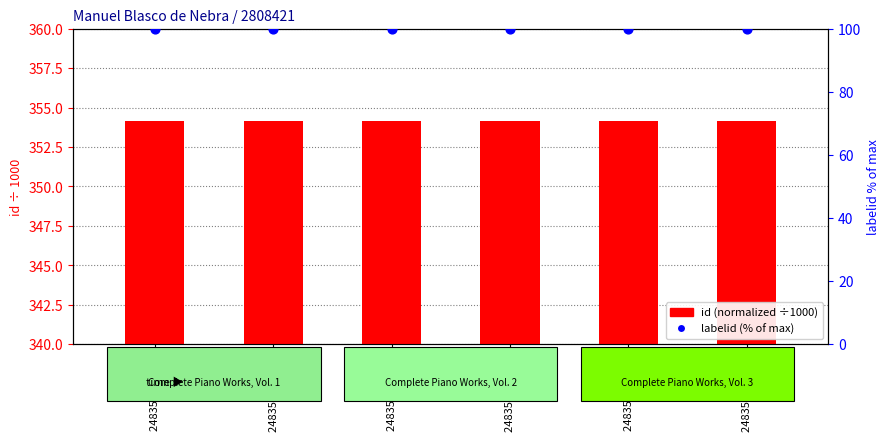

Which series has the largest total across all categories?

id (normalized ÷1000)